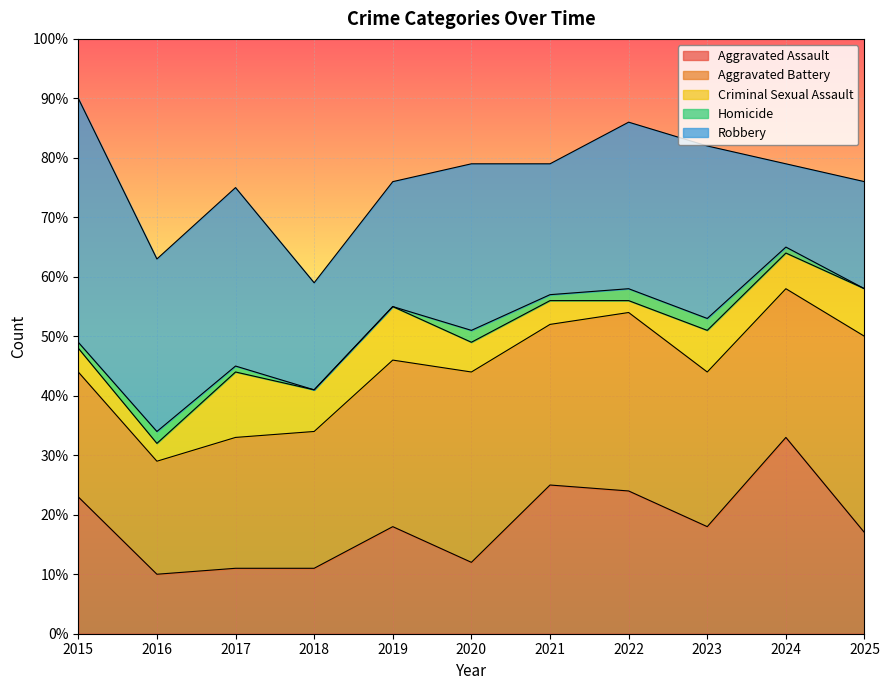

Between 2016 and 2020, which series saw the biggest shift?

Aggravated Battery